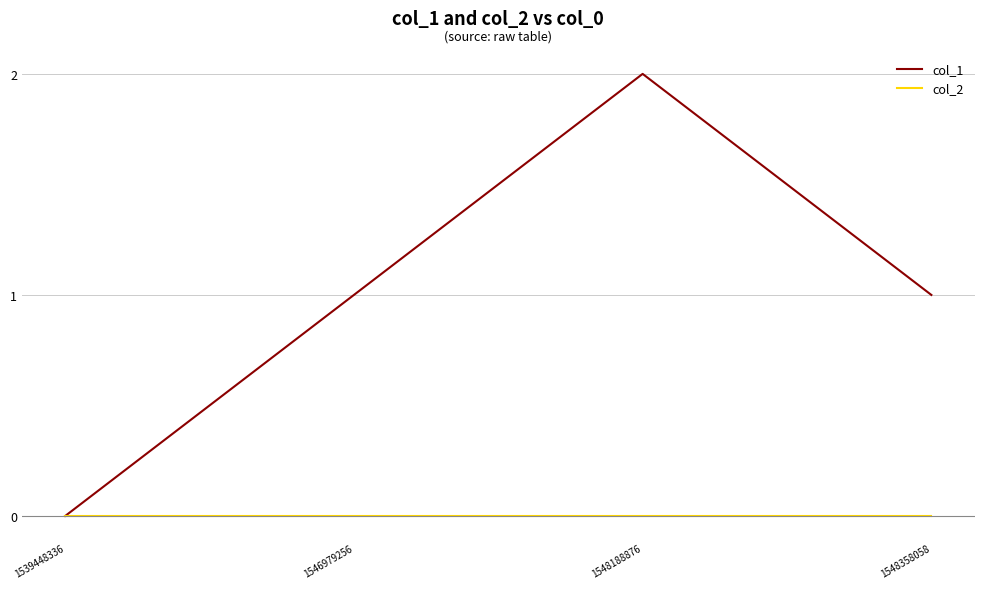

At which category is the sum across all series the highest?

1548188876